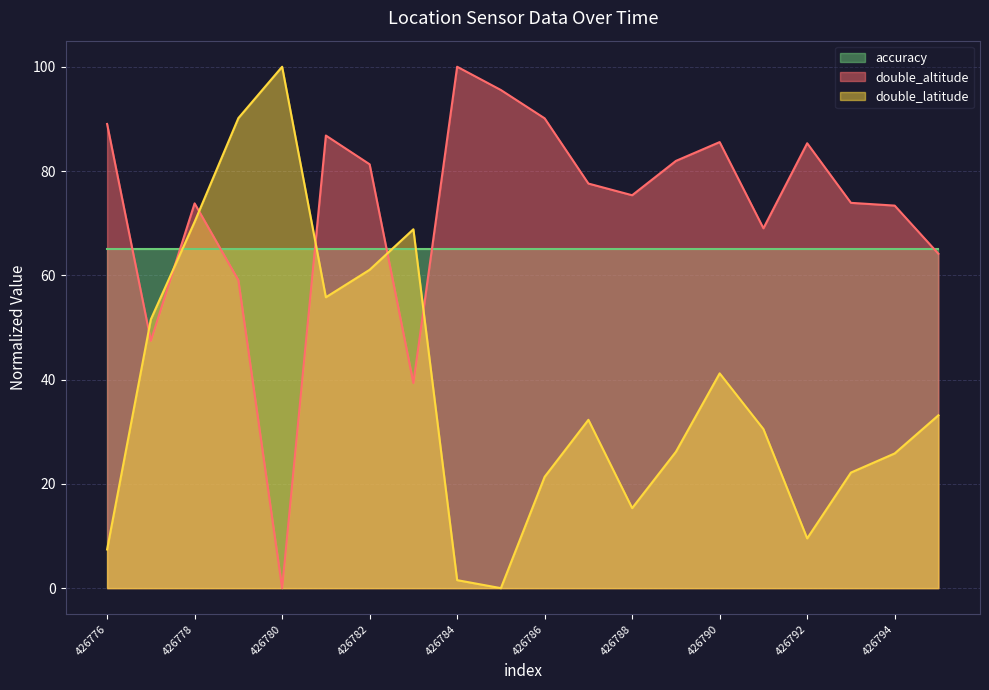

How many lines are shown in the chart?

3